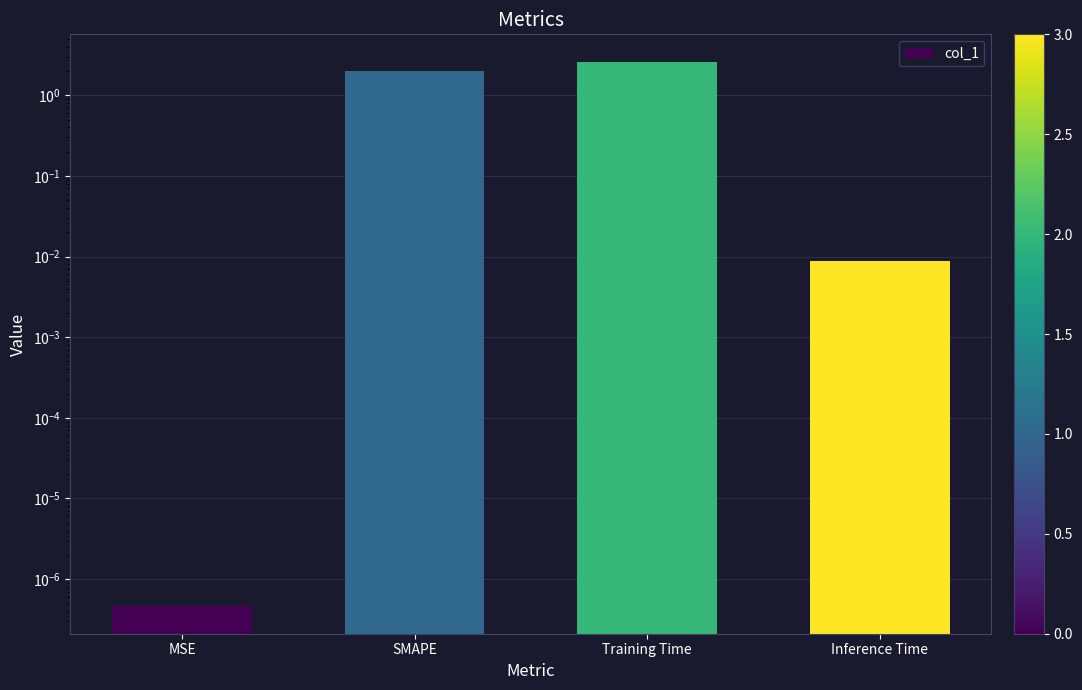

True or false: the data shows 3.5 at SMAPE.

False